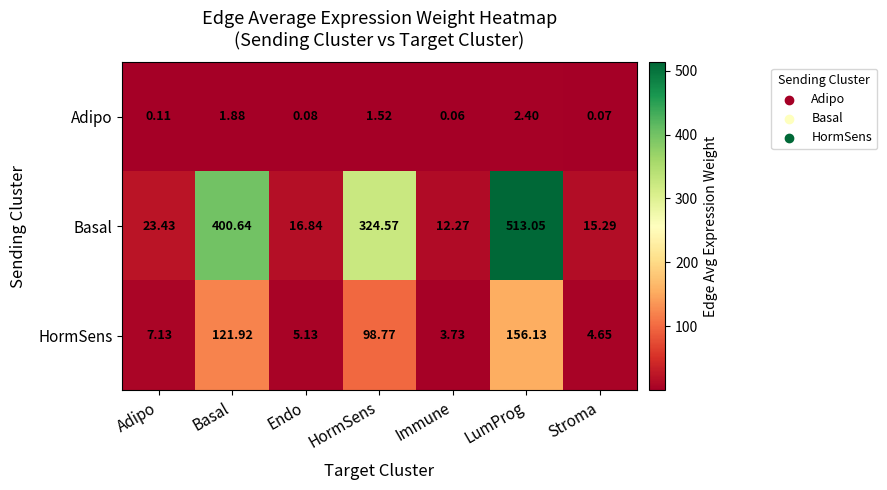

Where is Adipo nearest to the value 1?

HormSens